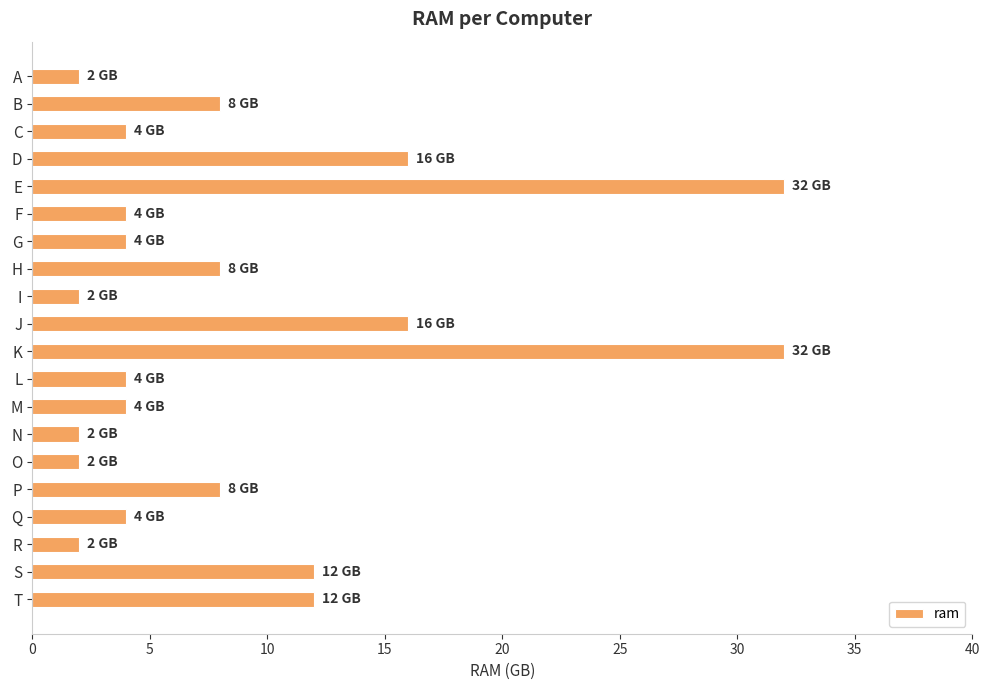

What is the greatest value displayed?

32